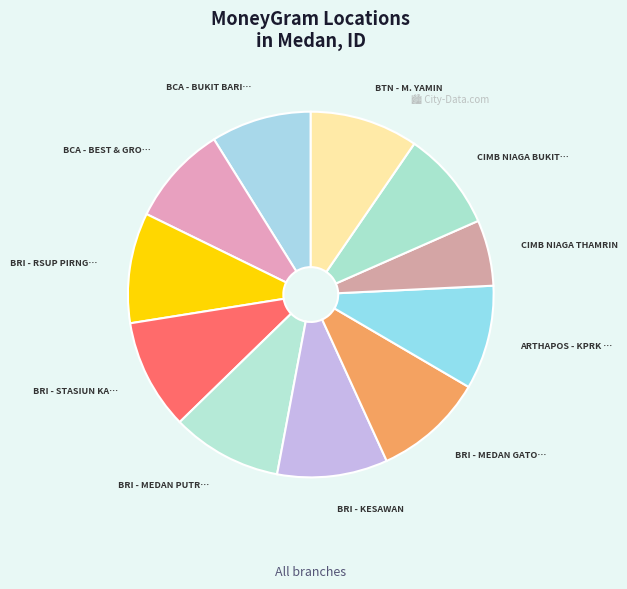

Rank the categories by value from lowest to highest.

CIMB NIAGA THAMRIN, CIMB NIAGA BUKIT BARISAN, BCA - BEST & GROW TOWER, BCA - BUKIT BARISAN, ARTHAPOS - KPRK MEDAN, BTN - M. YAMIN, BRI - MEDAN GATOT SUBROT, BRI - RSUP PIRNGADI, BRI - KESAWAN, BRI - MEDAN PUTRI HIJAU, BRI - STASIUN KA MEDAN